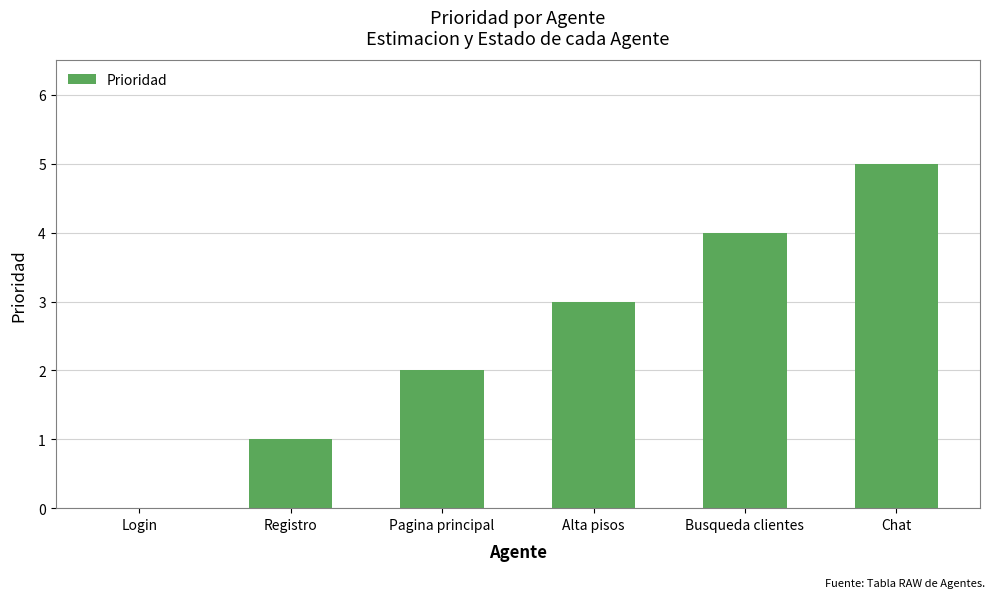

Between Busqueda clientes and Chat, which is larger?

Chat